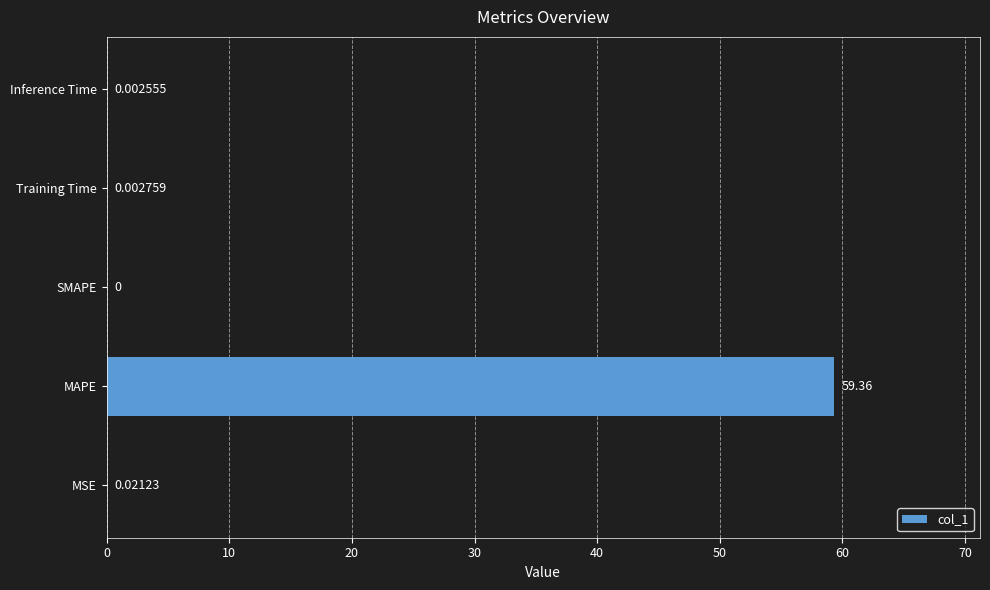

Which has a higher value, Inference Time or MSE?

MSE